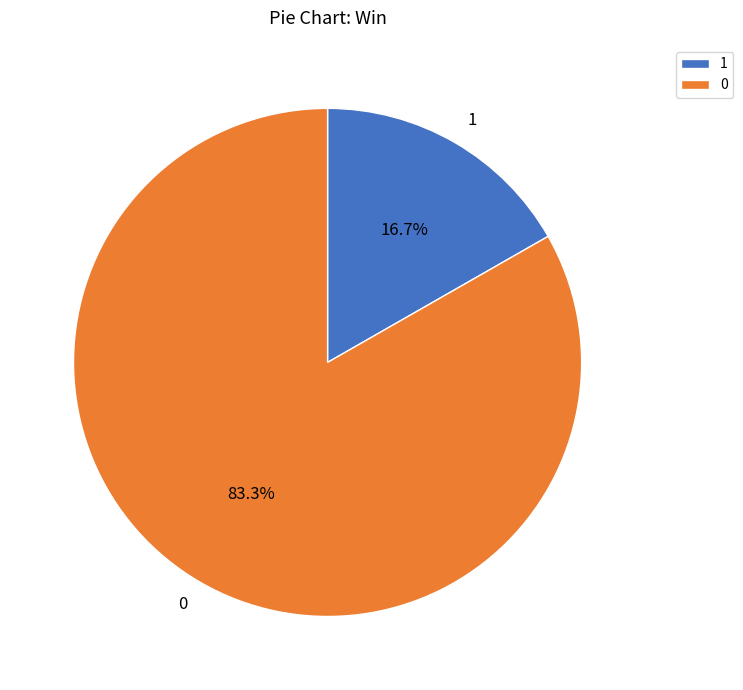

To the nearest percent, what is the average slice percentage?

50%